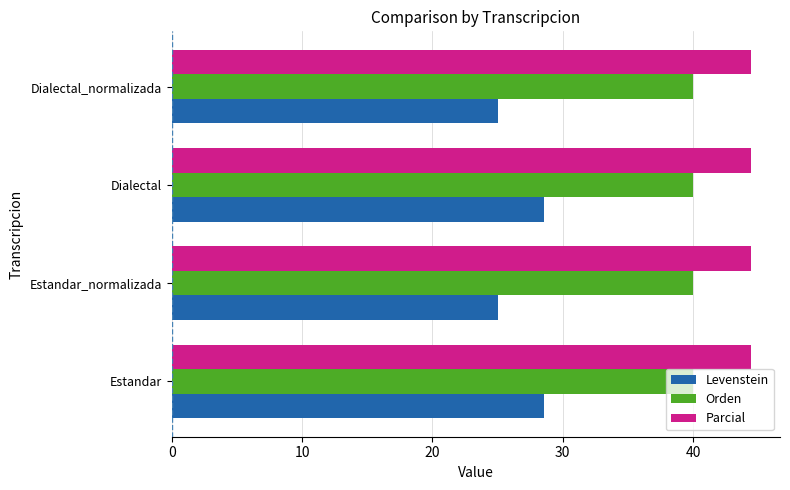

What is the greatest value displayed?

44.4